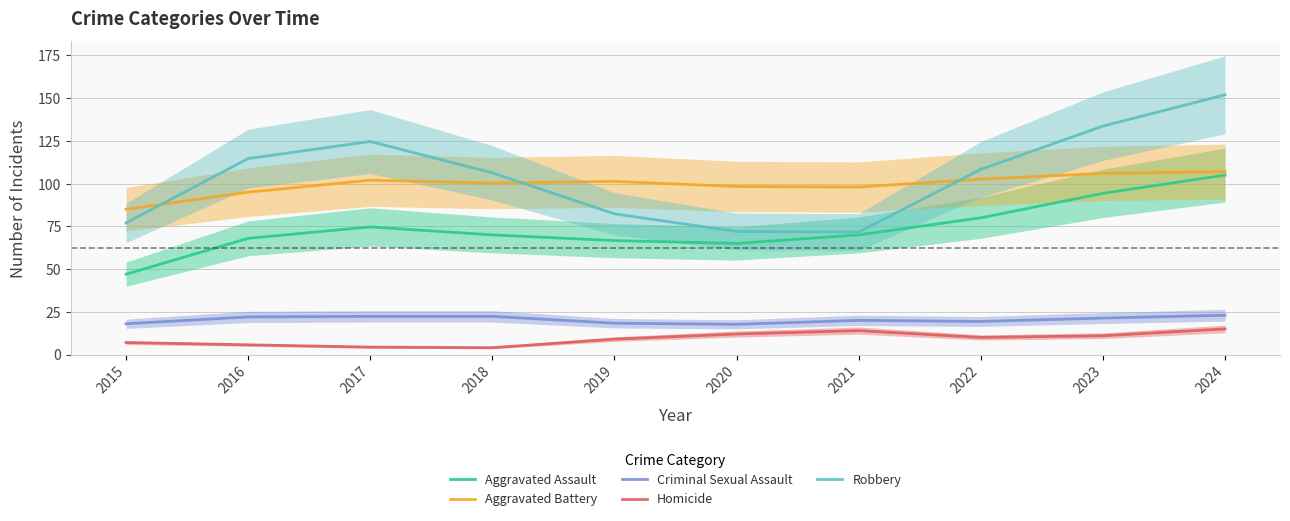

Count the number of data series in this chart.

5